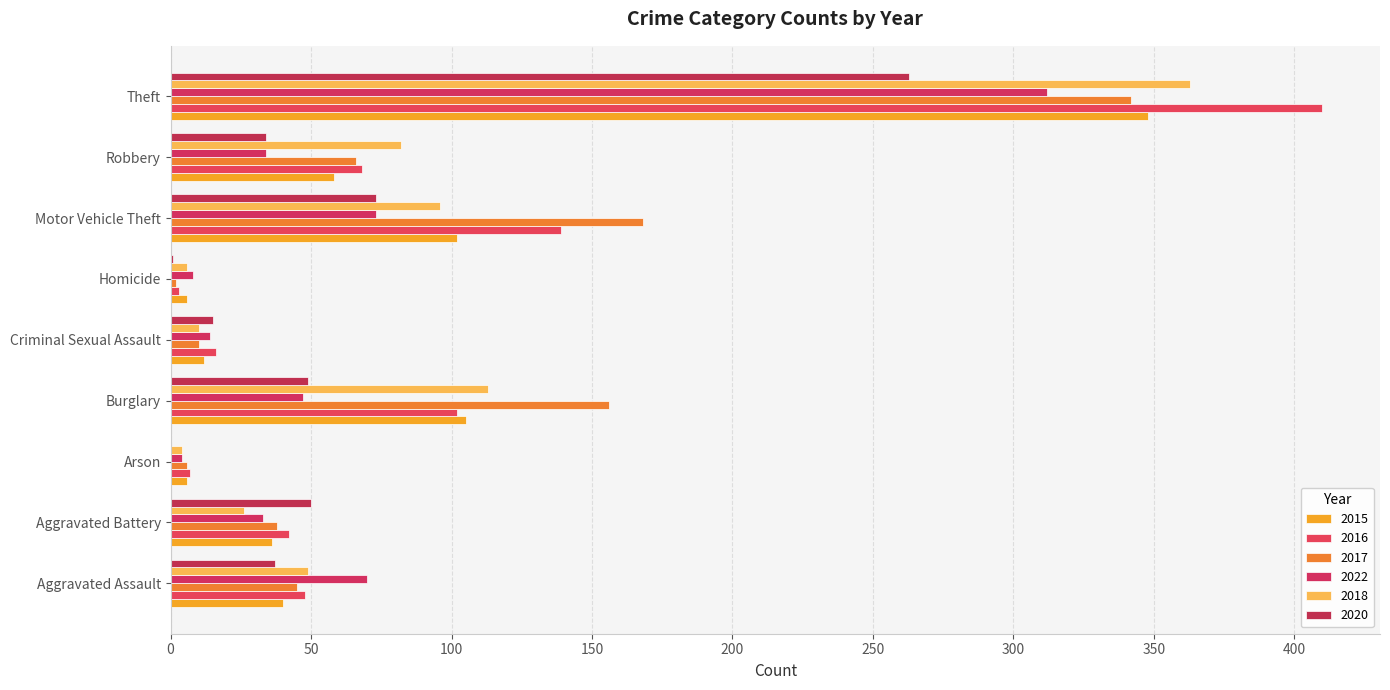

What are all the series names shown in the legend?

2015, 2016, 2017, 2022, 2018, 2020